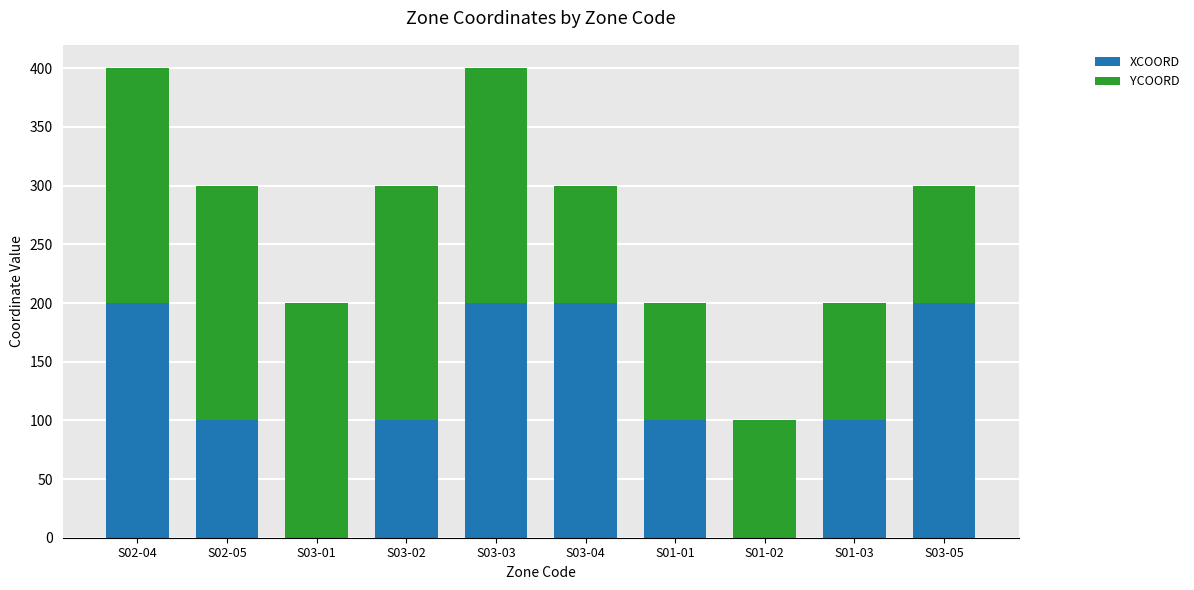

What is the maximum value for XCOORD?

200